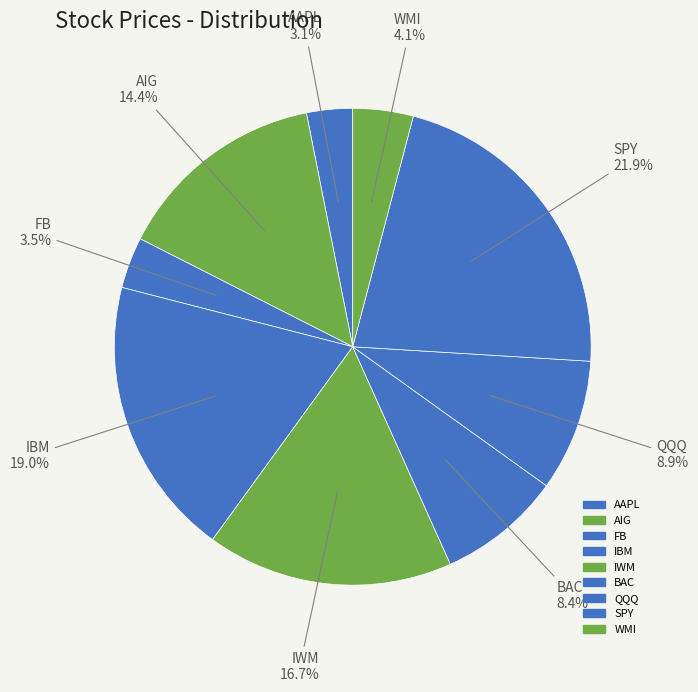

How many segments does this pie chart have?

9